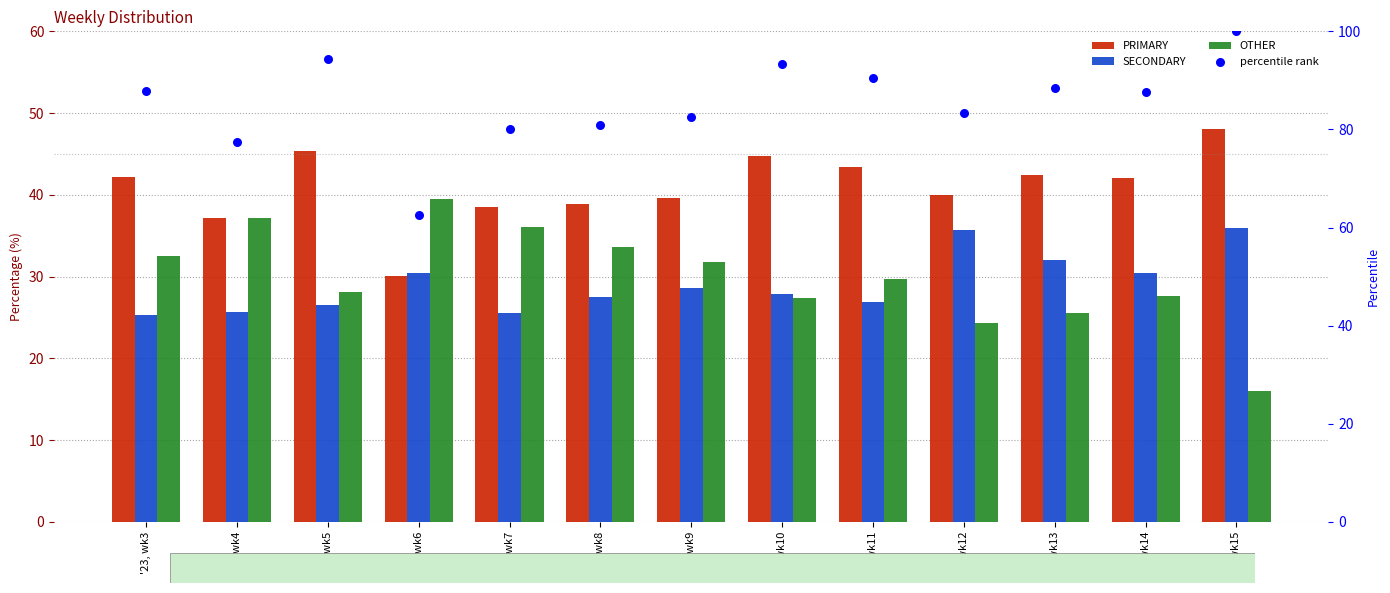

Which series has the largest Y range (max minus min)?

percentile rank